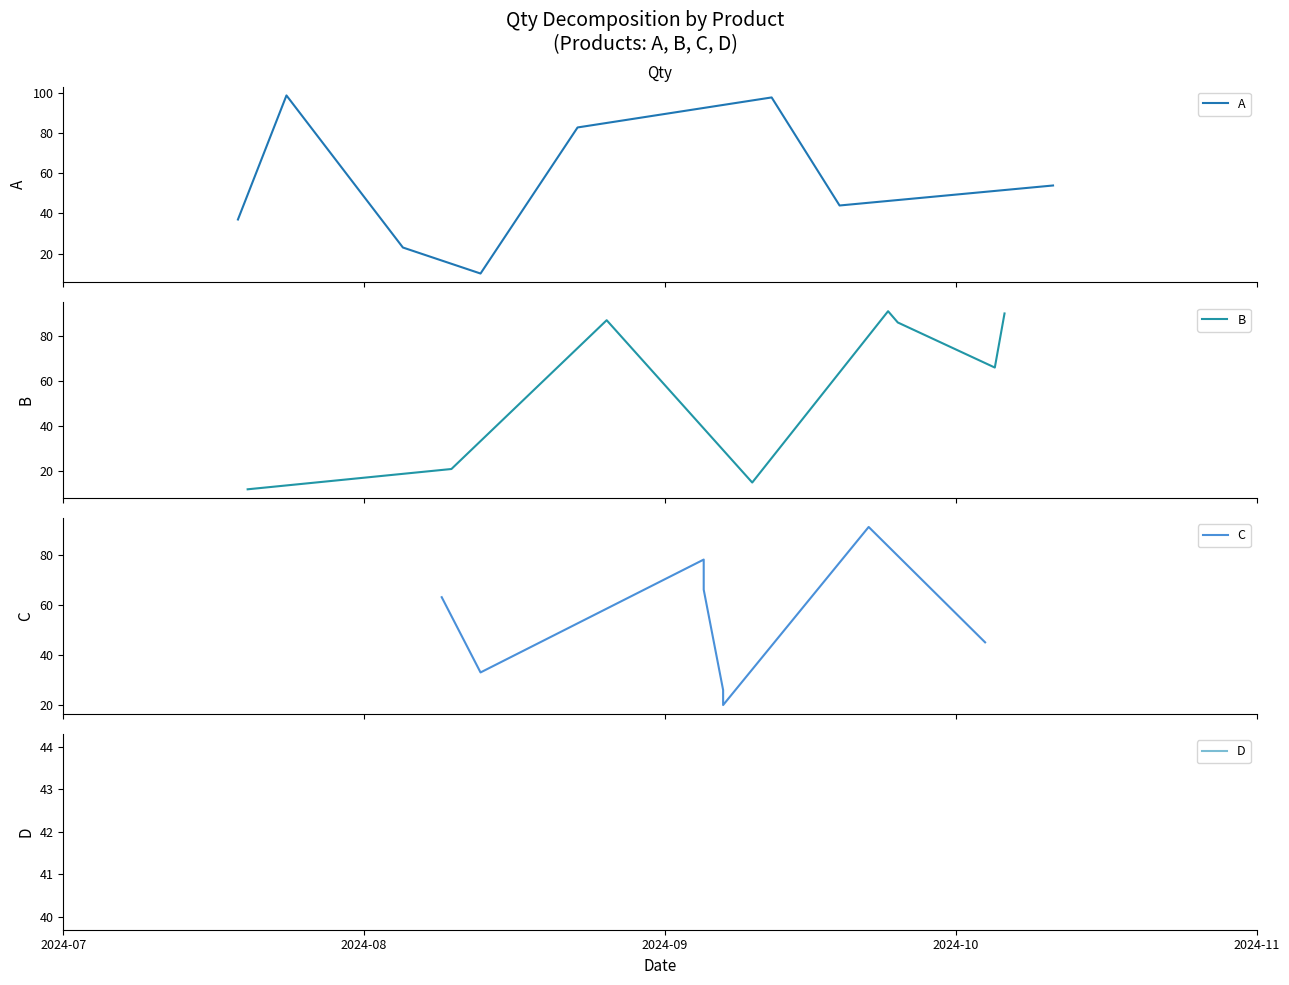

What is the label of the 7th point from the right?

2024-08